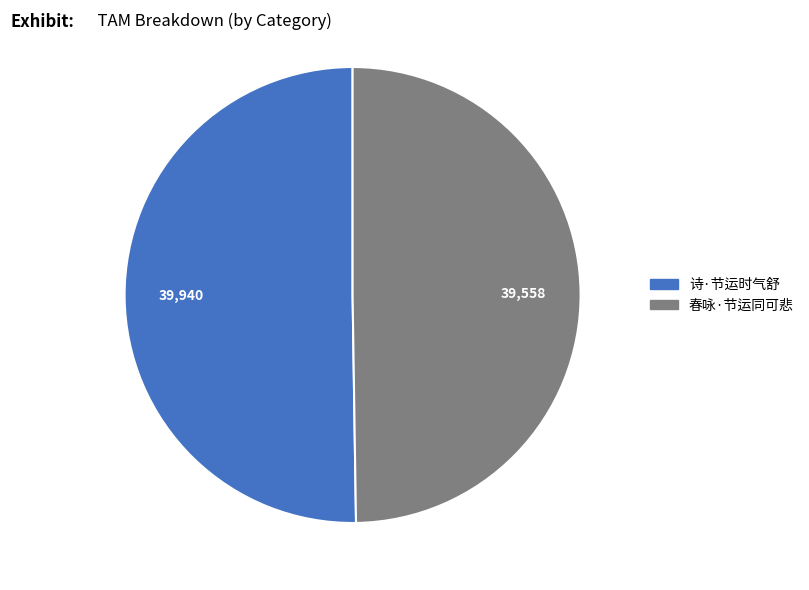

The 春咏·节运同可悲 slice represents 50% of the pie. True or false?

True